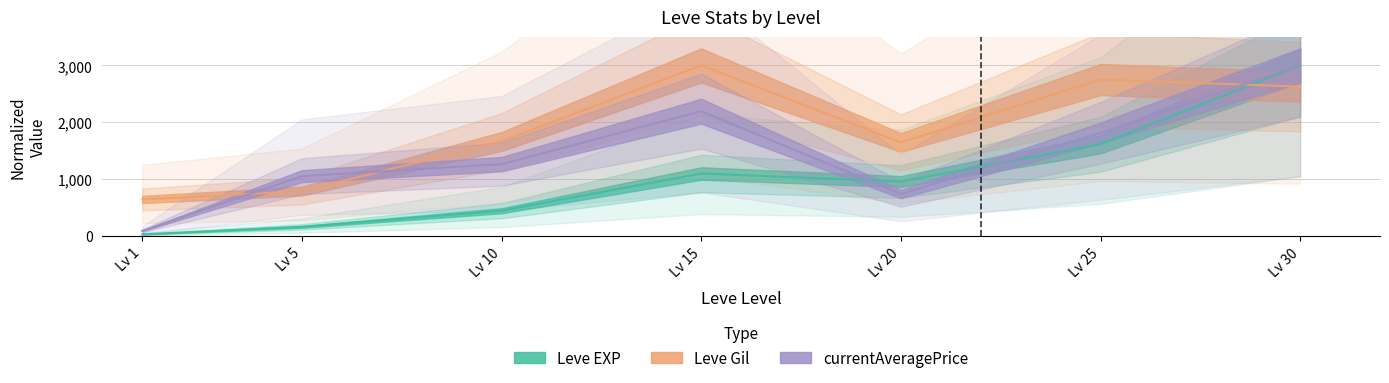

Where is the first local minimum for currentAveragePrice?

Lv 20